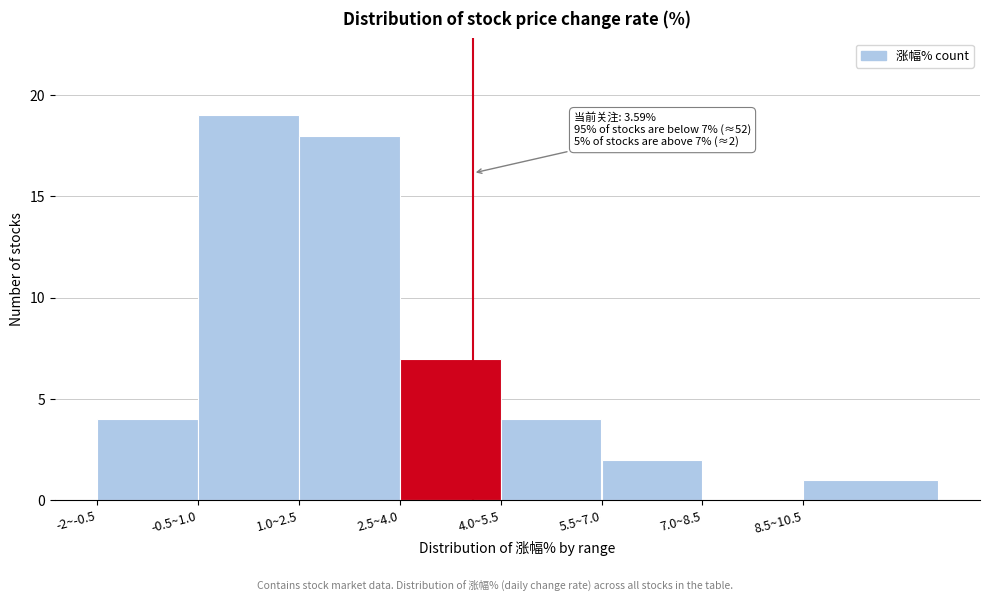

Reading left to right, extract all data points from this chart.

-2~-0.5=4	-0.5~1.0=19	1.0~2.5=18	2.5~4.0=7	4.0~5.5=4	5.5~7.0=2	7.0~8.5=0	8.5~10.5=1